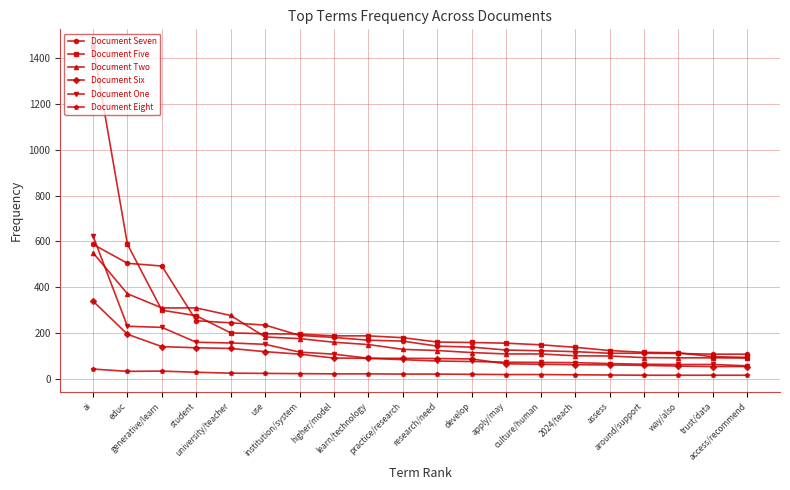

Which series changed the most between use and way/also?

Document Seven